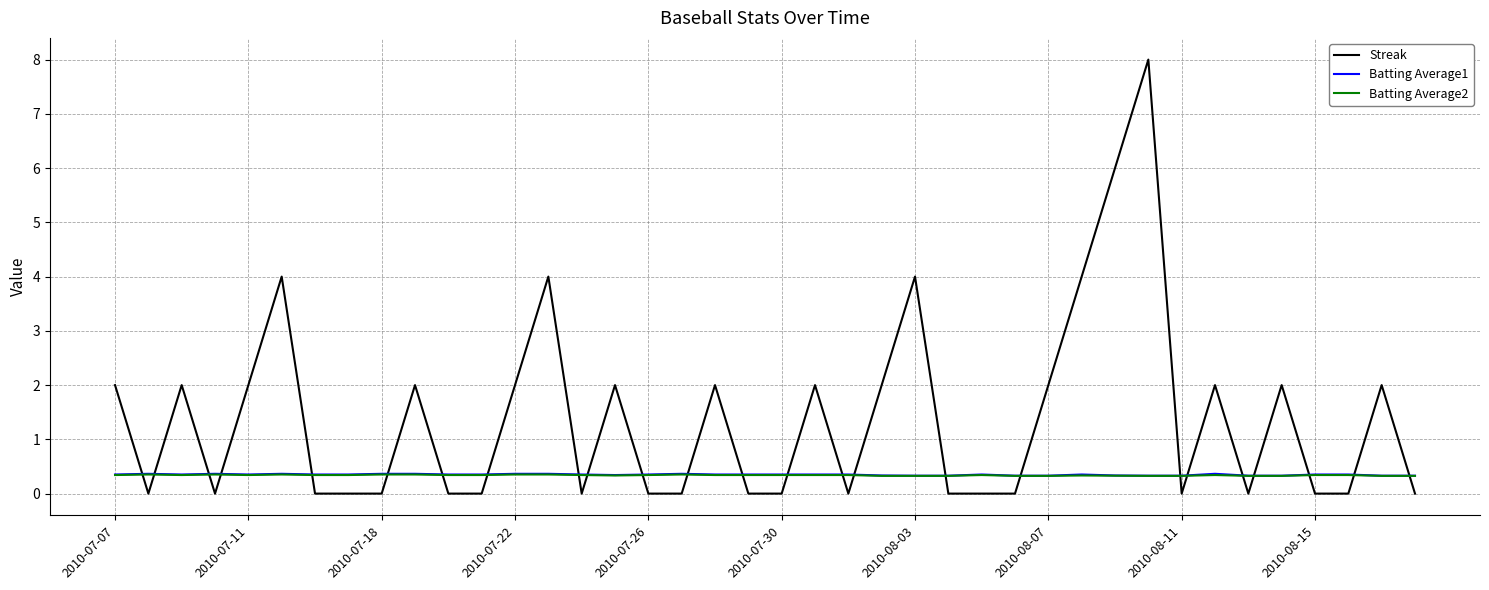

What is the minimum value for Batting Average1?

0.3